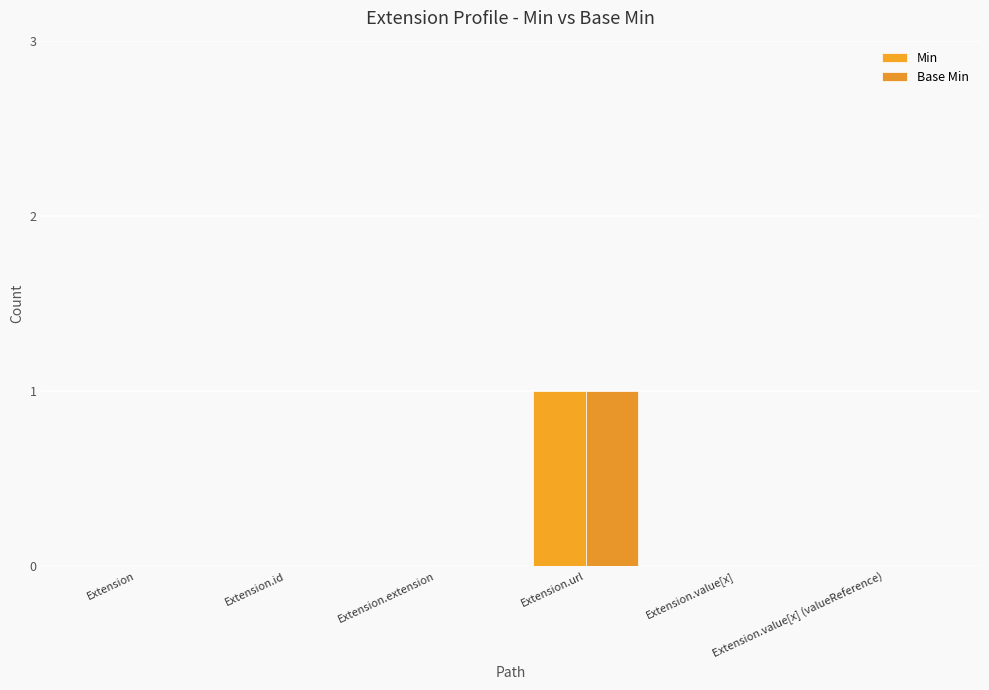

What is the label of the 6th bar from the right?

Extension